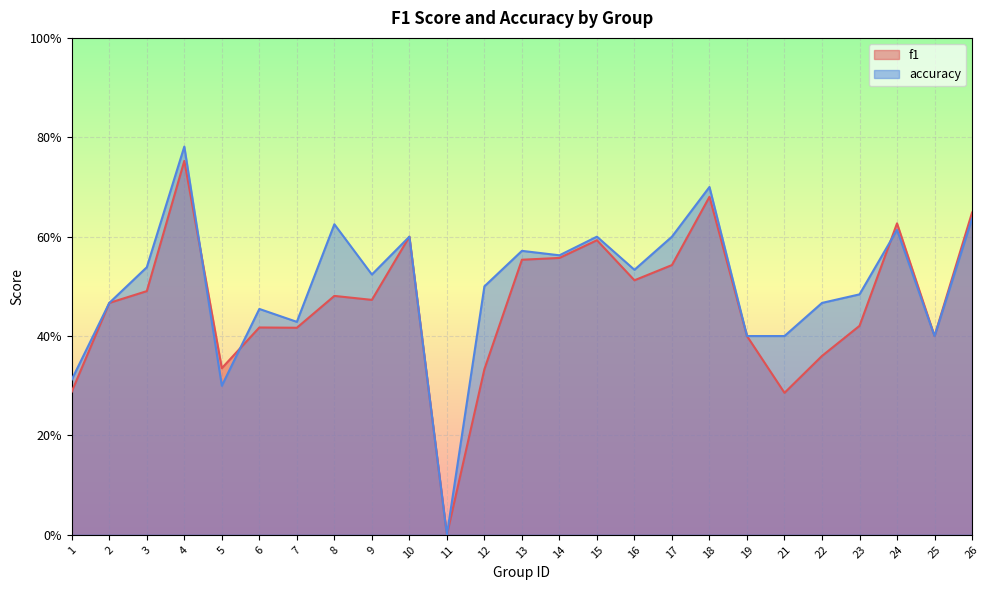

Which series ends up on top after the final intersection of accuracy and f1?

f1